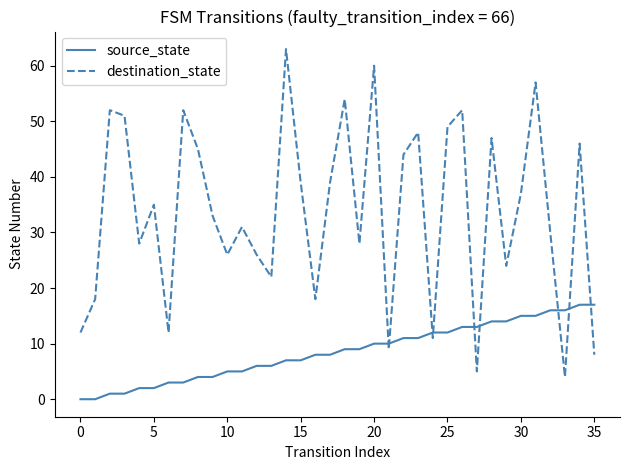

Which series has the largest range (max minus min)?

destination_state